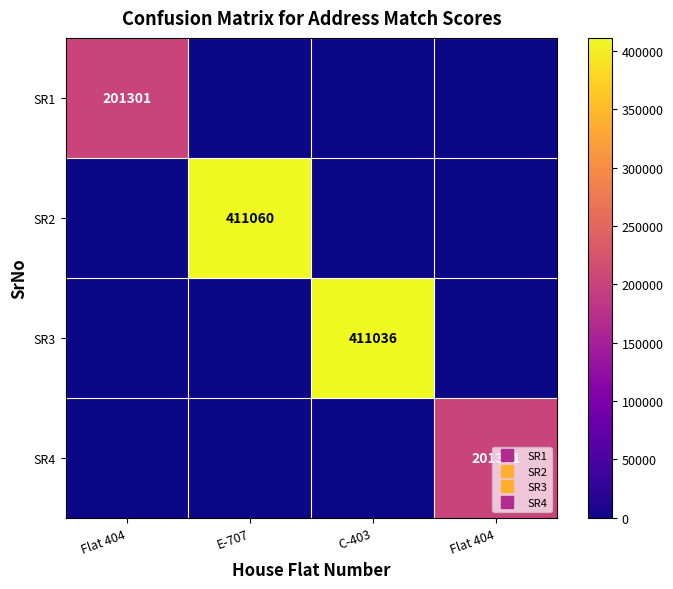

List the labels in order of SR2 value, largest first.

E-707, Flat 404, C-403, Flat 404